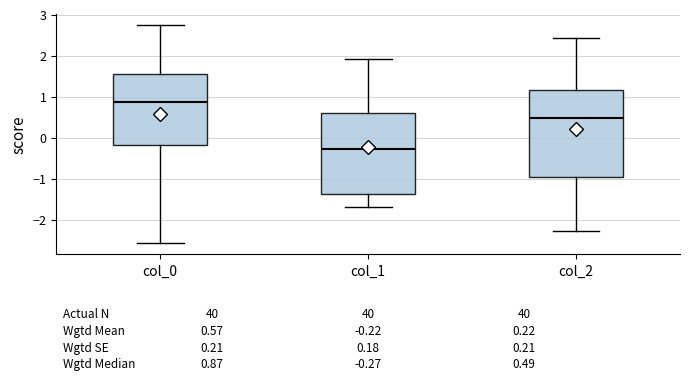

Which box has the lowest median line?

col_1